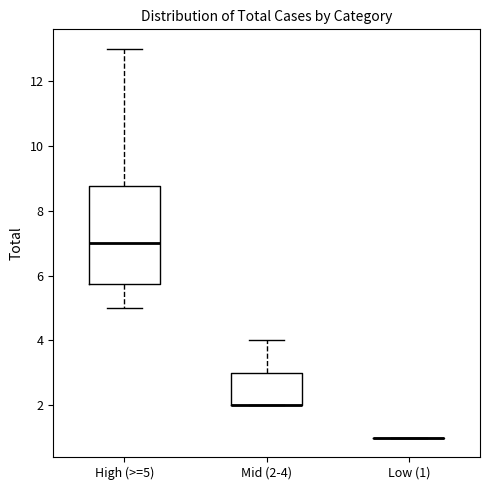

Reading left to right, transcribe this box plot: for each box, give where its median line is, the range the box spans, and where its two whiskers end, as read against the y-axis. The values are not printed on the chart, so give them approximately, as read against the axis.

High (>=5): median 7.0, box 5.8 to 8.8, whiskers 5.0 to 13.0
Mid (2-4): median 2.0 (drawn on the box's lower edge), box 2.0 to 3.0, whiskers 2.0 to 4.0
Low (1): box collapsed to a line at 1.0, whiskers 1.0 to 1.0